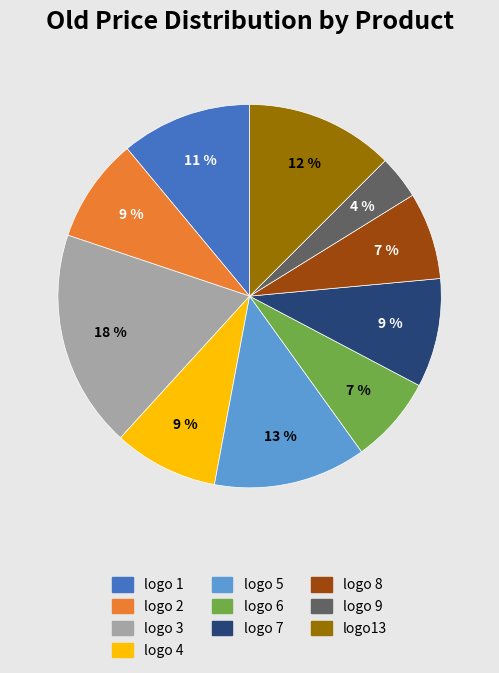

Is it true that logo 7 is 9% of the pie?

True